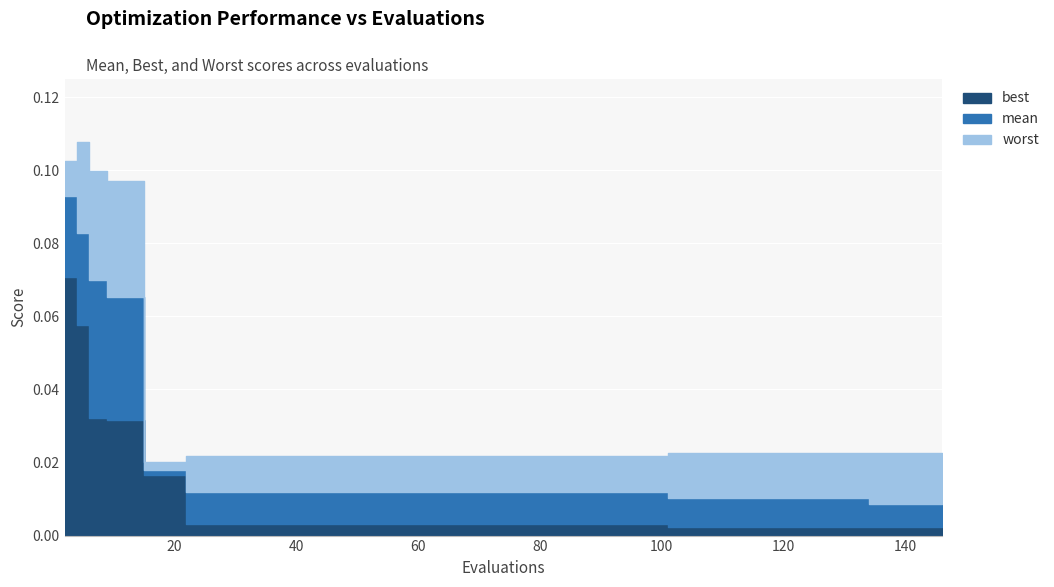

At which category is the sum across all series the highest?

2